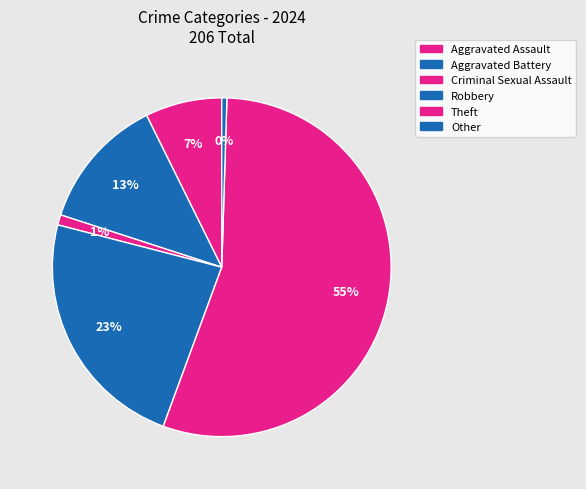

Rank the categories by value from highest to lowest.

Theft, Robbery, Aggravated Battery, Aggravated Assault, Criminal Sexual Assault, Other